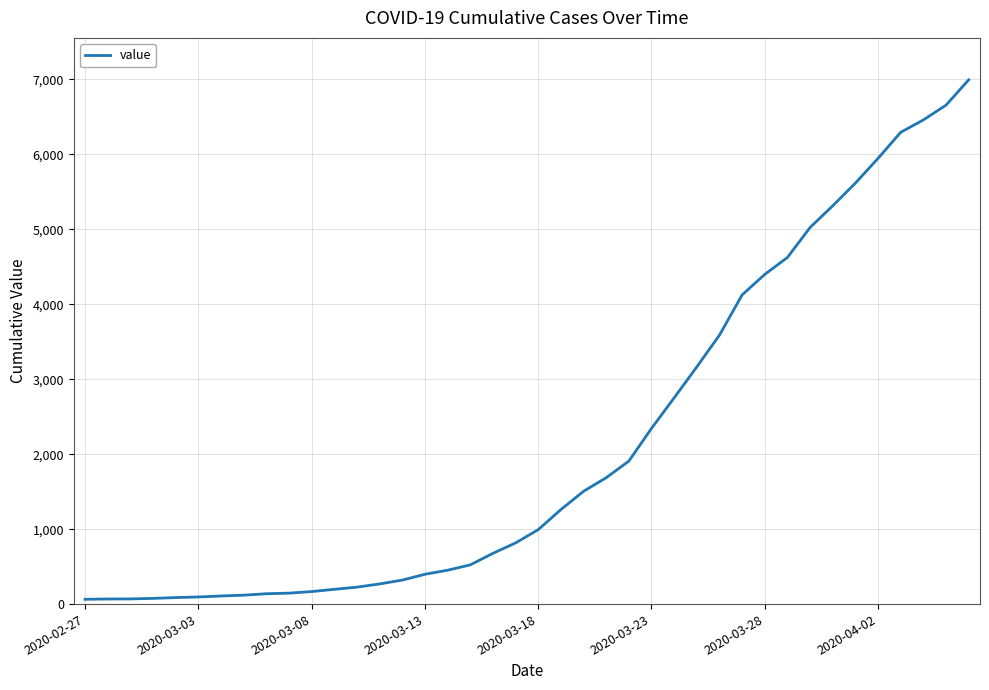

What is the greatest value displayed?

6995